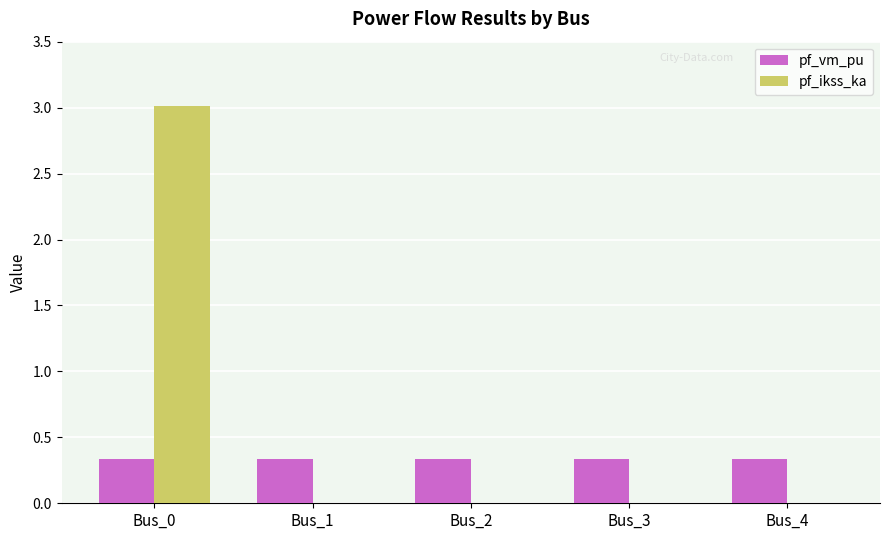

Is the value of pf_ikss_ka at Bus_0 greater than the value of pf_vm_pu at Bus_3?

Yes